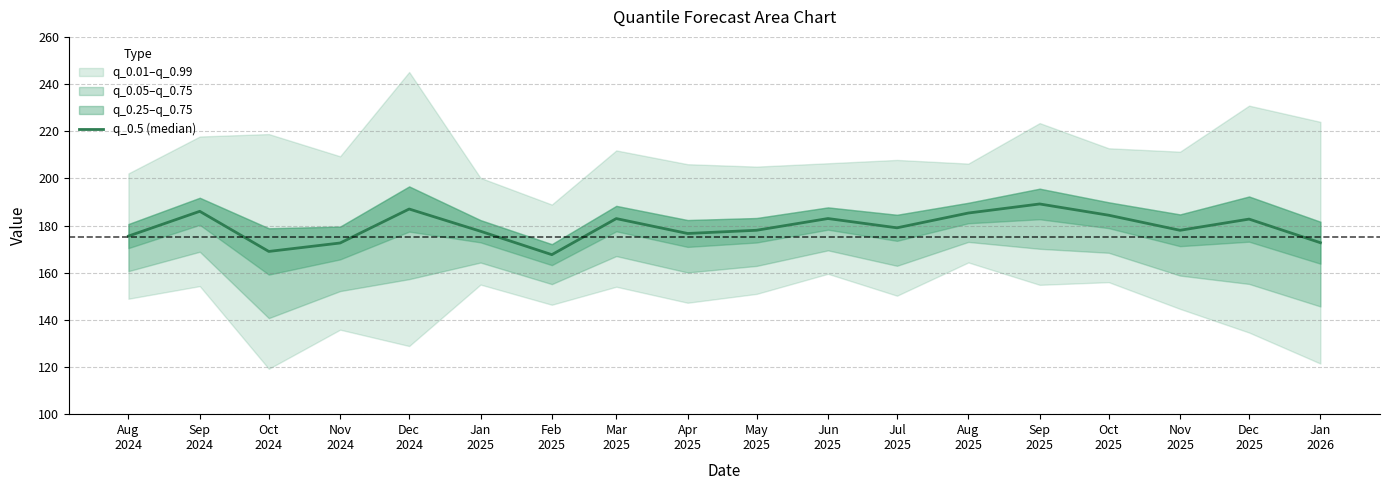

Reading left to right, what are all the values shown in this chart?

175.5	186.0	169.0	172.6	187.0	177.6	167.6	182.9	176.6	178.0	183.0	179.0	185.3	189.1	184.4	178.0	182.7	172.7